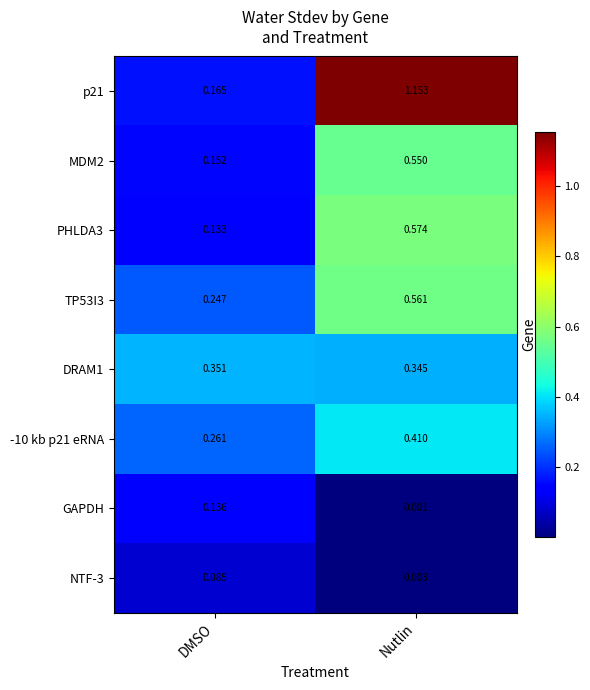

At which label does -10 kb p21 eRNA reach its minimum?

DMSO